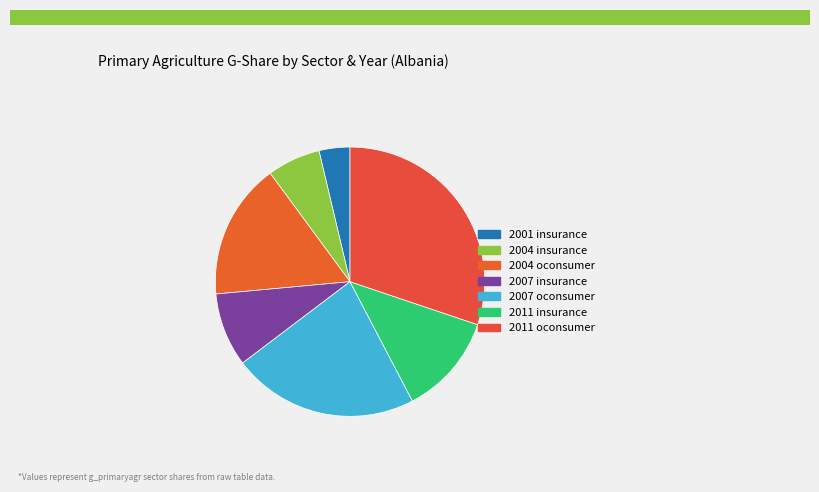

How many slices are in this pie chart?

7